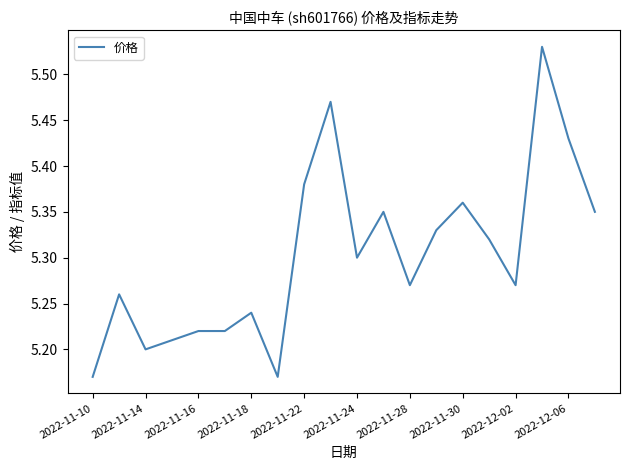

Between 2022-11-14 and 2022-11-30, which is larger?

2022-11-30